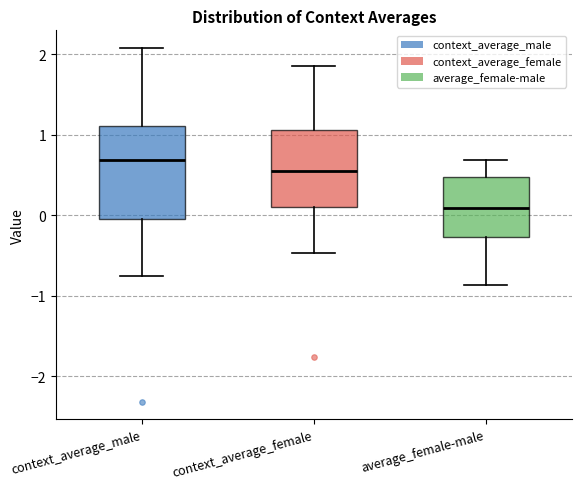

Which box's median line is the lowest?

average_female-male